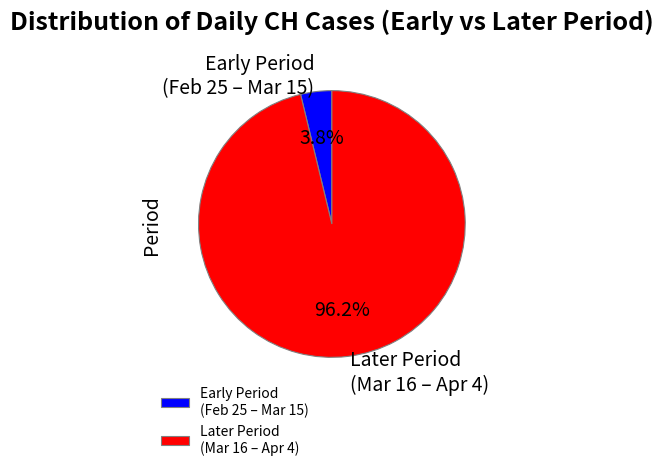

Rank the categories by value from lowest to highest.

Early Period (Feb 25 – Mar 15), Later Period (Mar 16 – Apr 4)